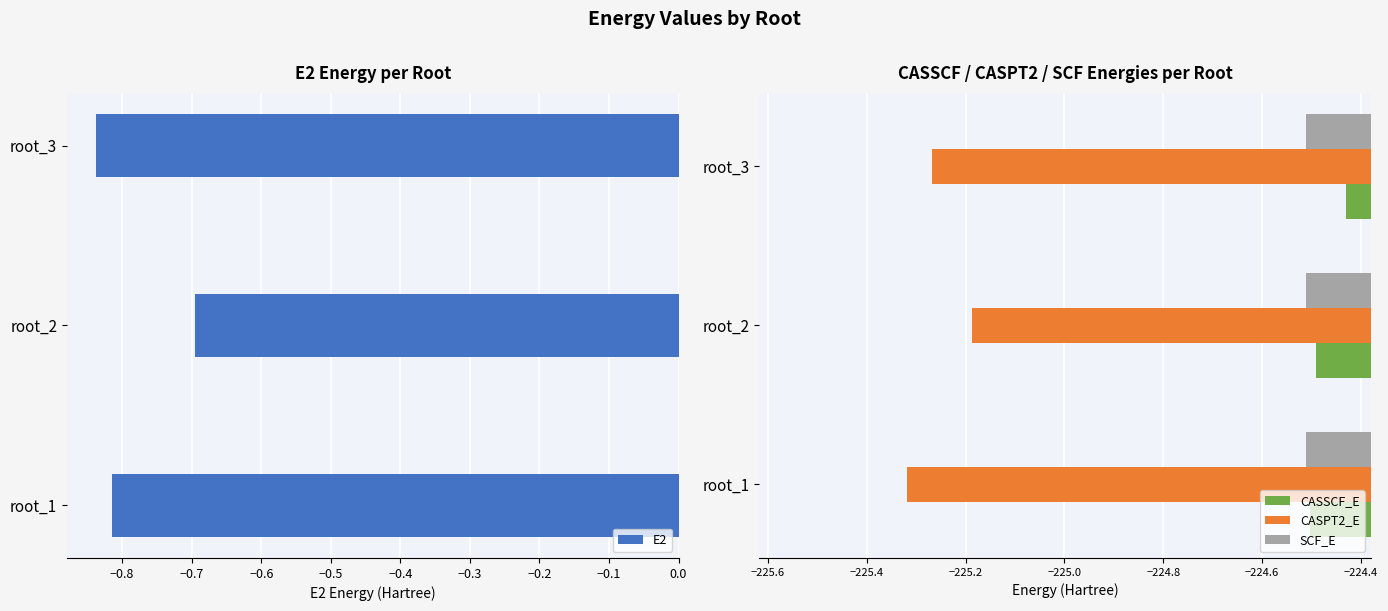

The SCF_E series shows -63.6 at root_2. True or false?

False